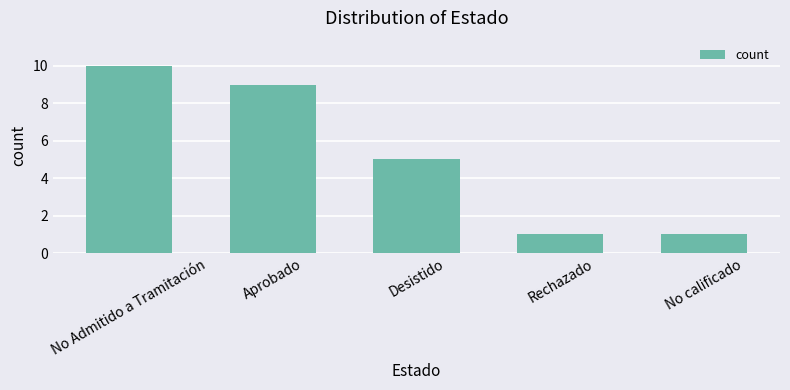

What is the label of the 2nd bar from the right?

Rechazado